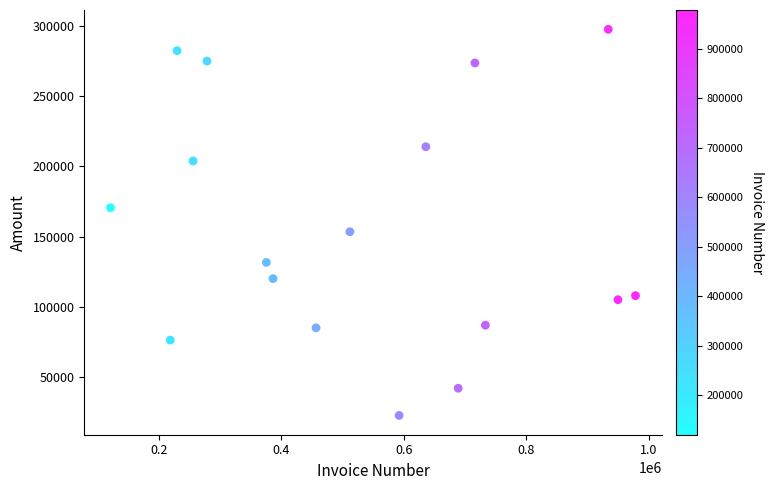

What is the range of X values (max minus min)?

857681